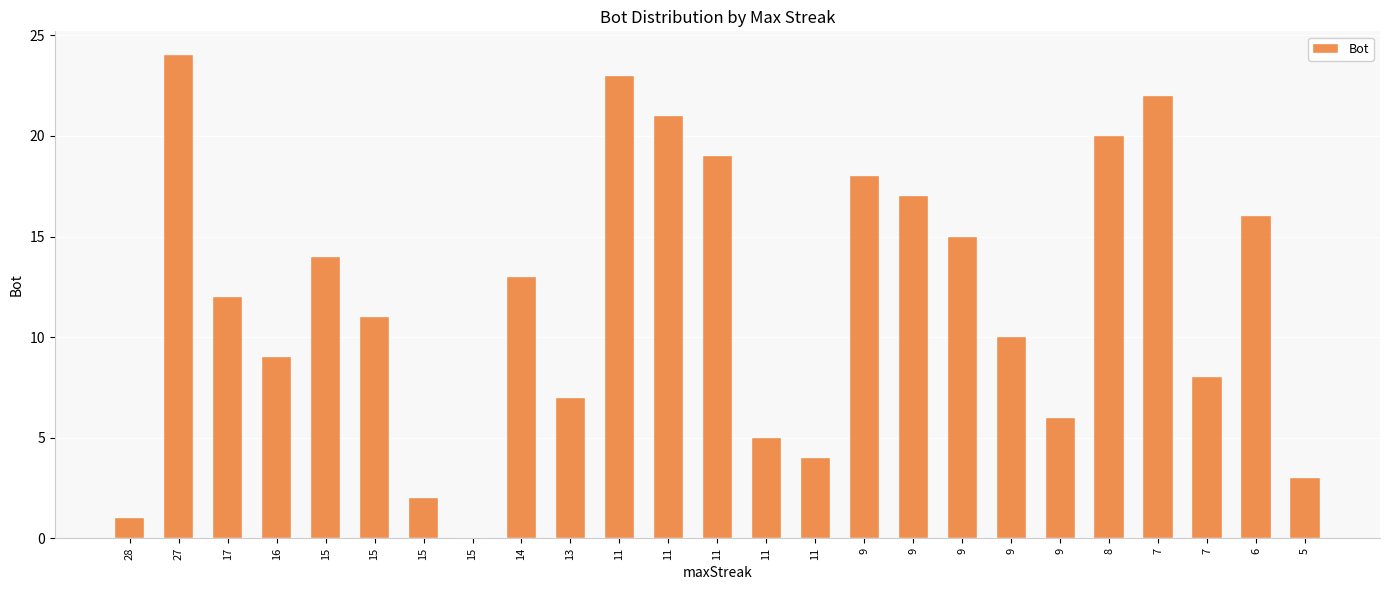

What is the average value?

12